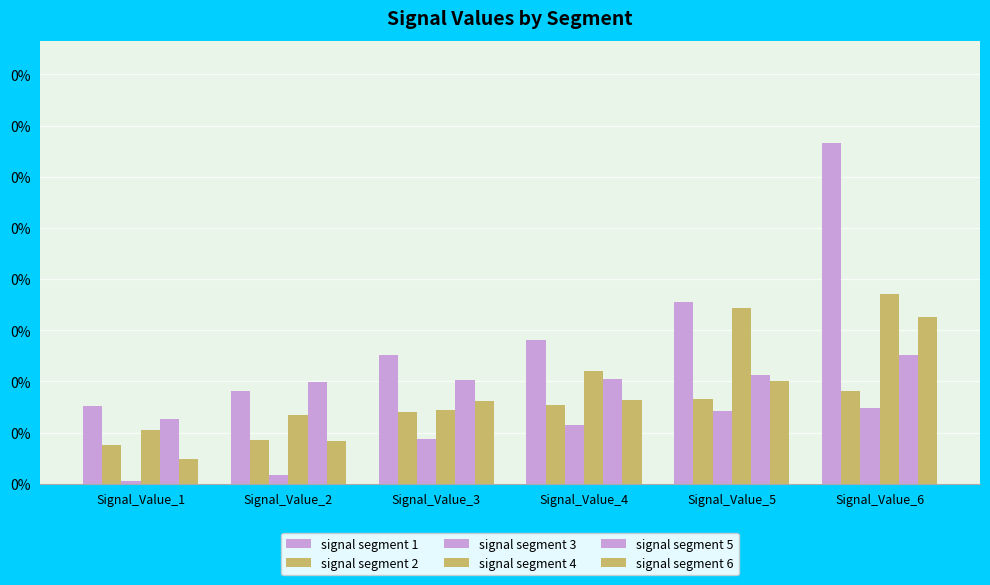

Which category has the highest value across all series?

Signal_Value_6